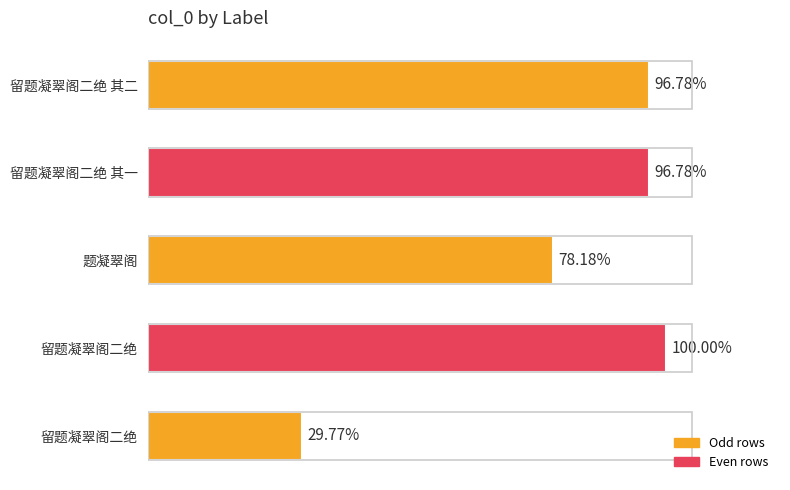

Rank the categories by value from highest to lowest.

留题凝翠阁二绝, 留题凝翠阁二绝 其二, 留题凝翠阁二绝 其一, 题凝翠阁, 留题凝翠阁二绝